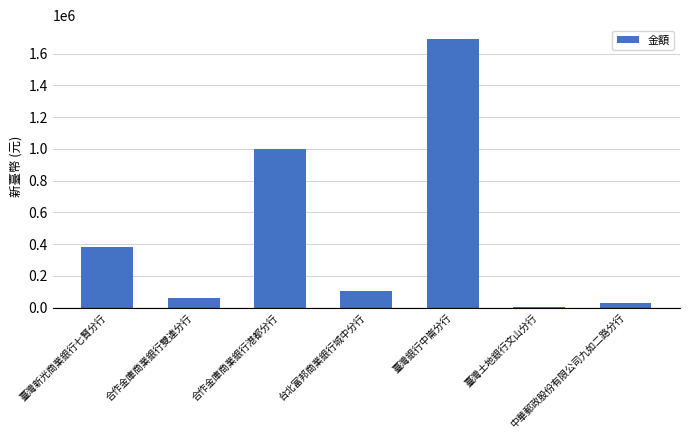

Where is the data nearest to the value 848257?

合作金庫商業銀行港都分行